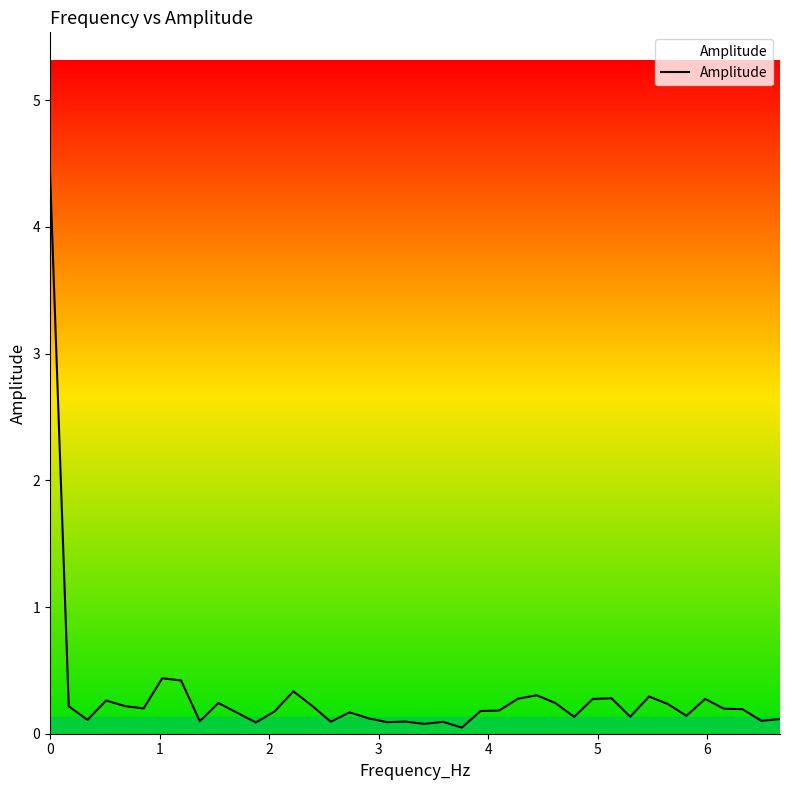

What is the greatest value displayed?

4.4